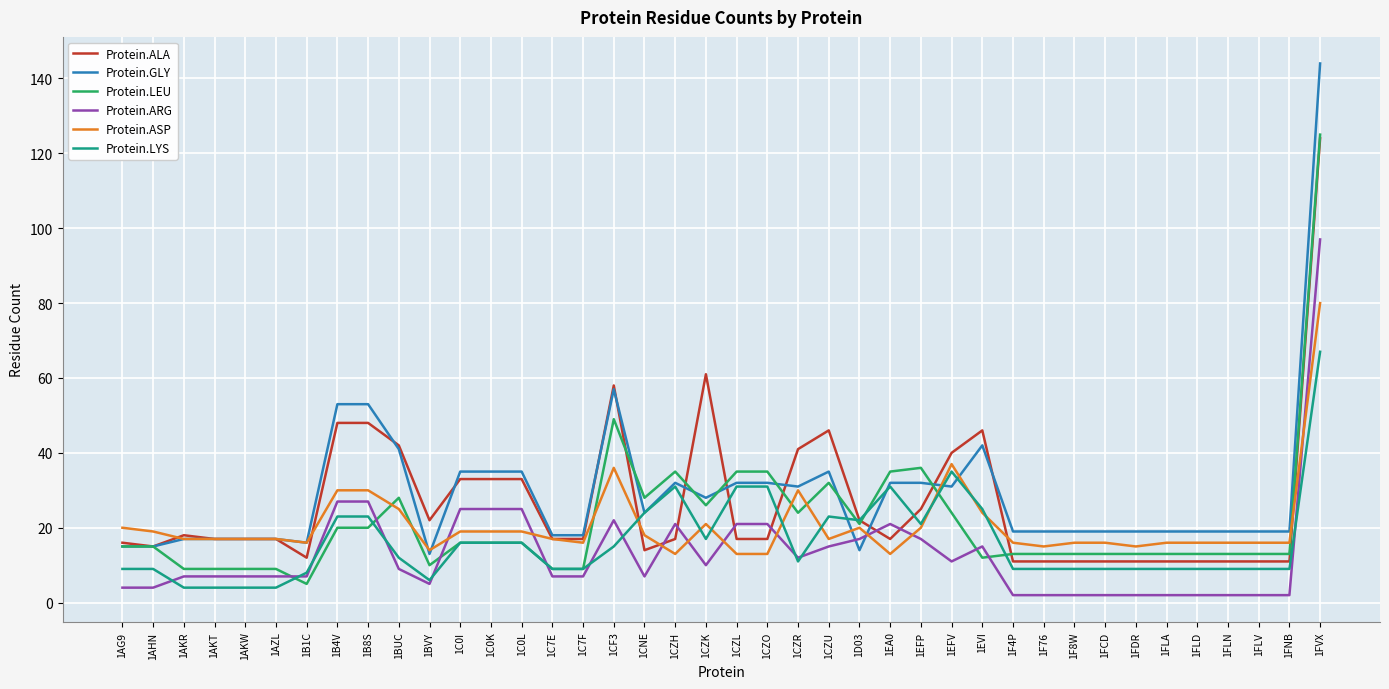

The value of Protein.ARG at 1FVX is 152. True or false?

False